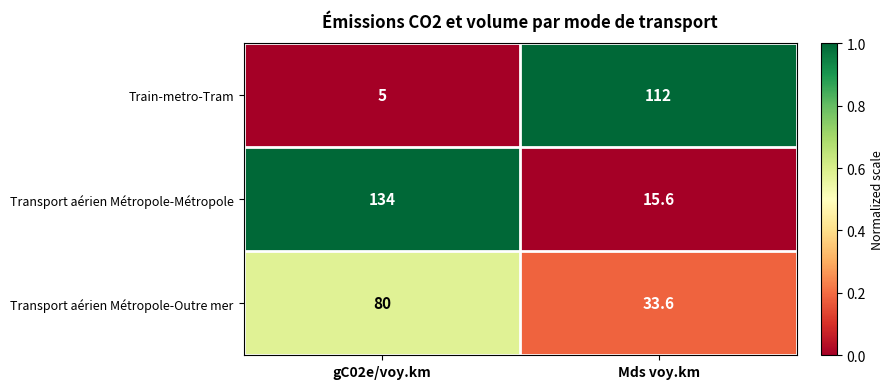

What is the difference between the Train-metro-Tram values at Mds voy.km and gC02e/voy.km?

107.0